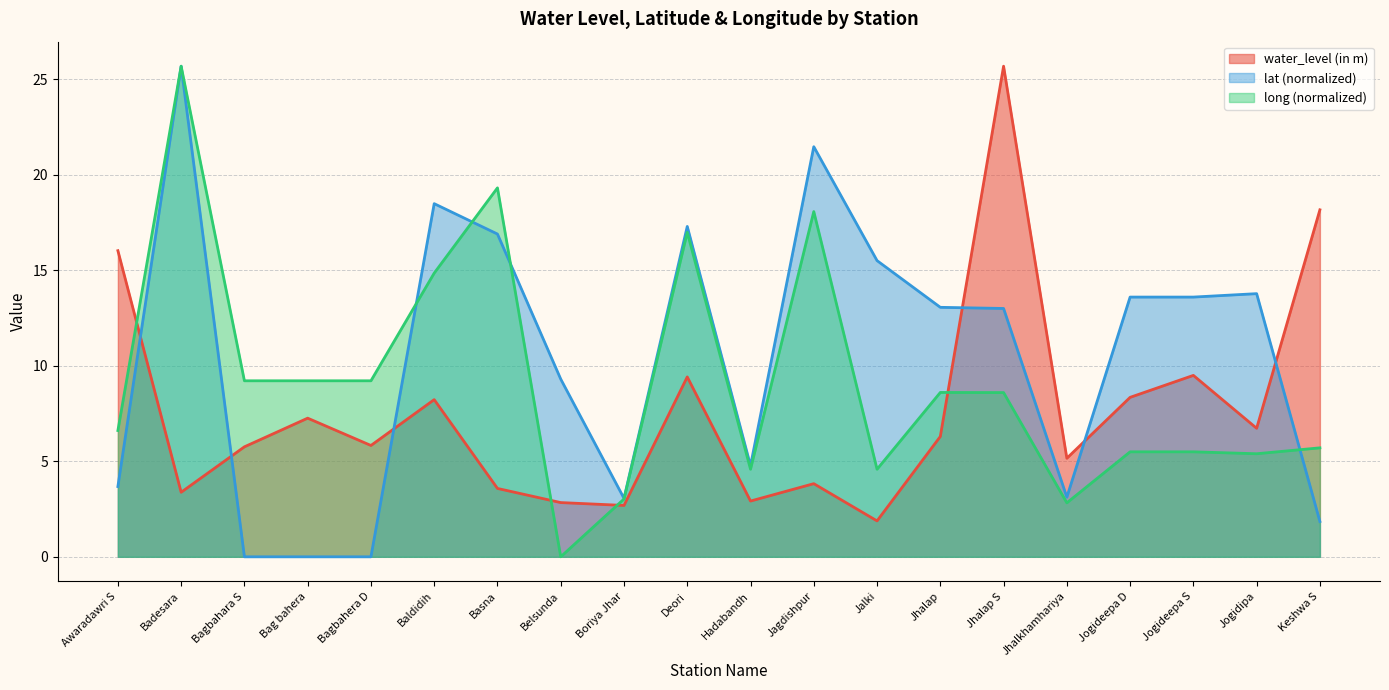

How many values in the lat series exceed 13?

11